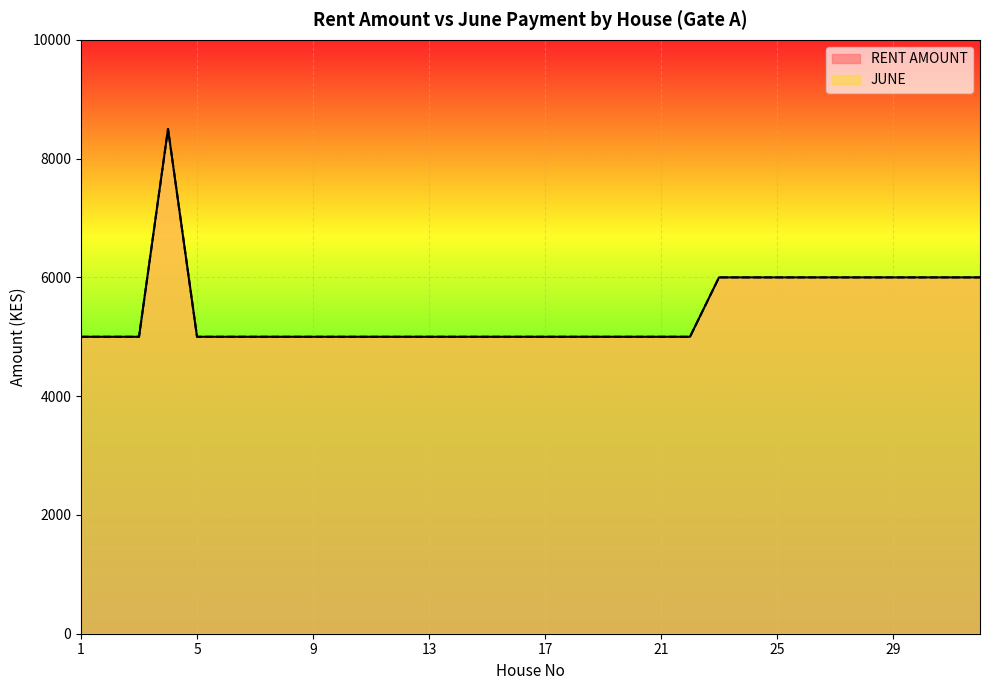

Where is the first local maximum for RENT AMOUNT?

4